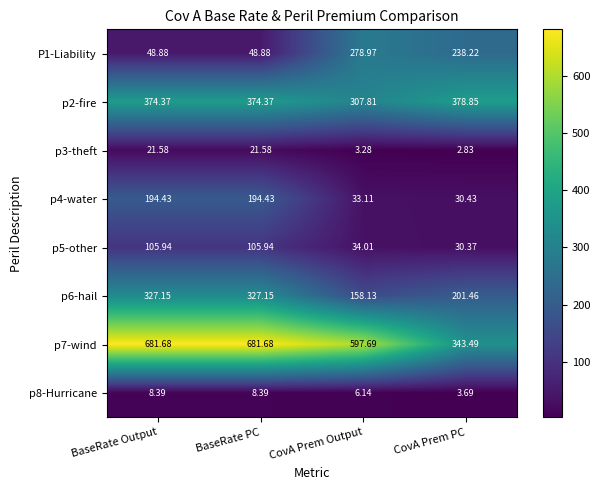

At which label does p3-theft first exceed 21?

BaseRate Output